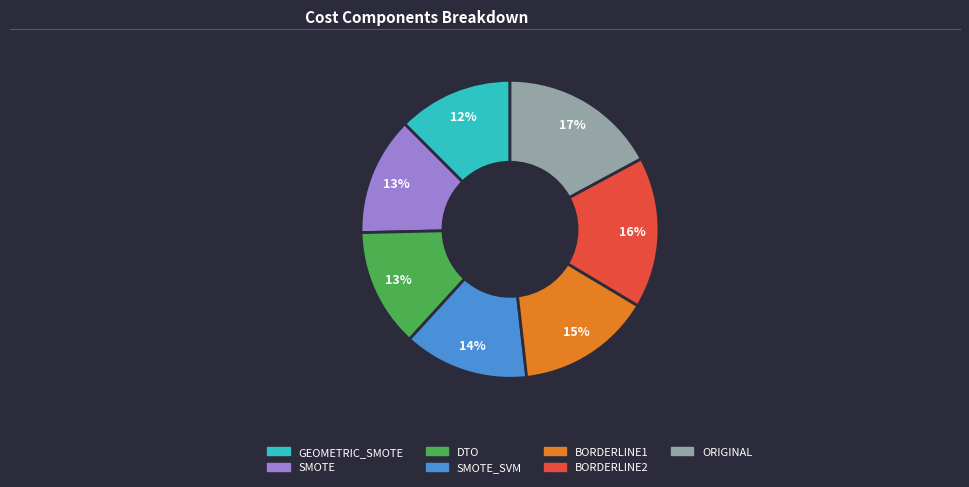

To the nearest percent, what is the average slice percentage?

14%